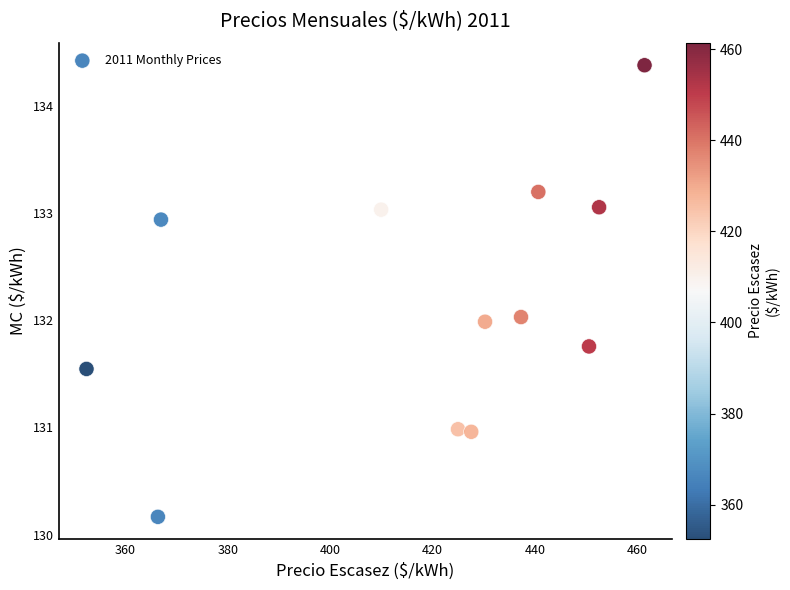

What is the range of Y values (max minus min)?

4.2